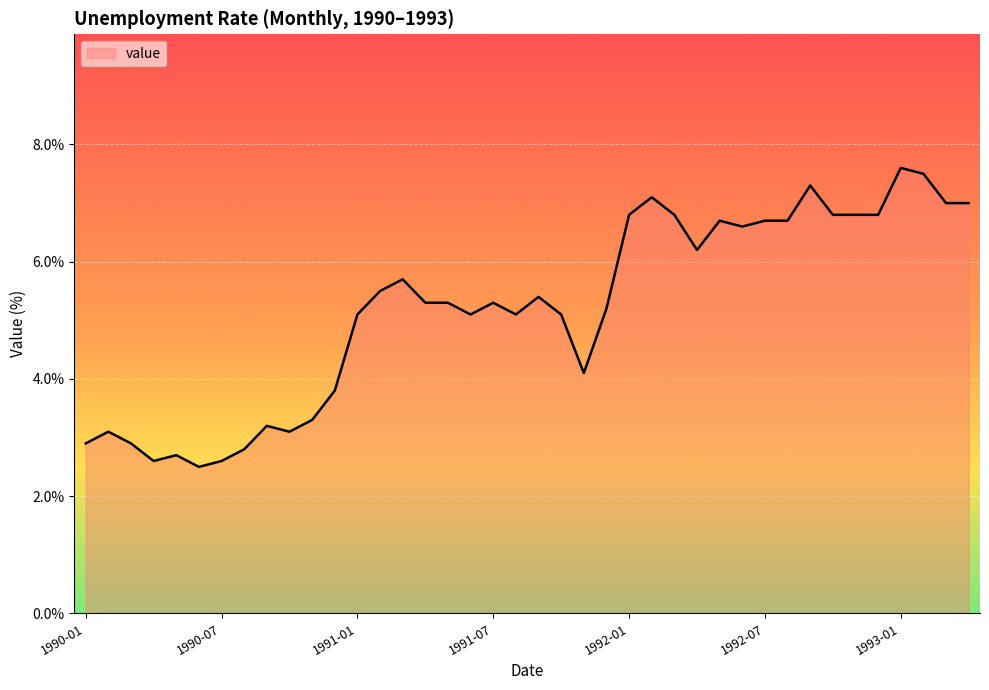

What is the maximum value shown in the chart?

7.6